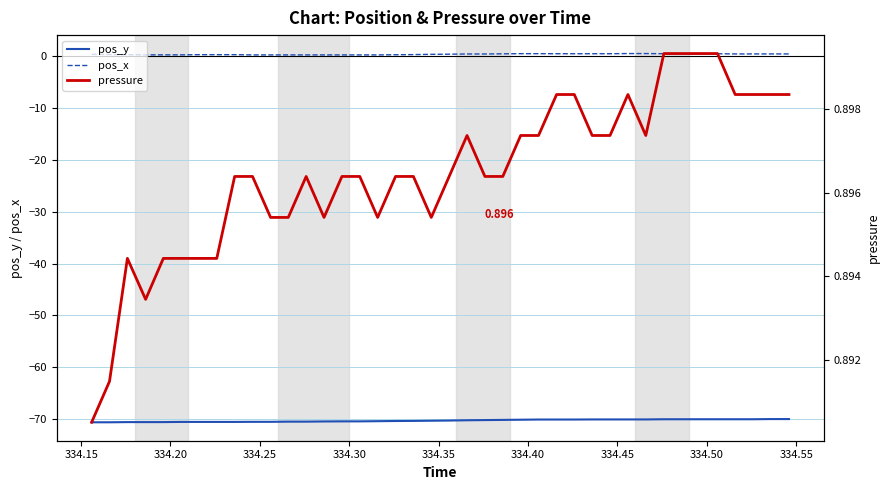

What is the highest value of the pos_y series?

-70.0